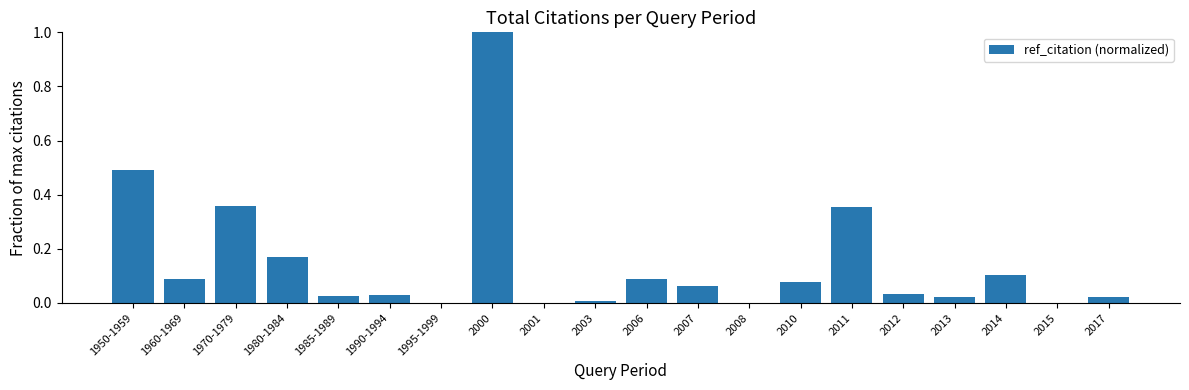

The chart shows a value of 0.1 at 2014. True or false?

True